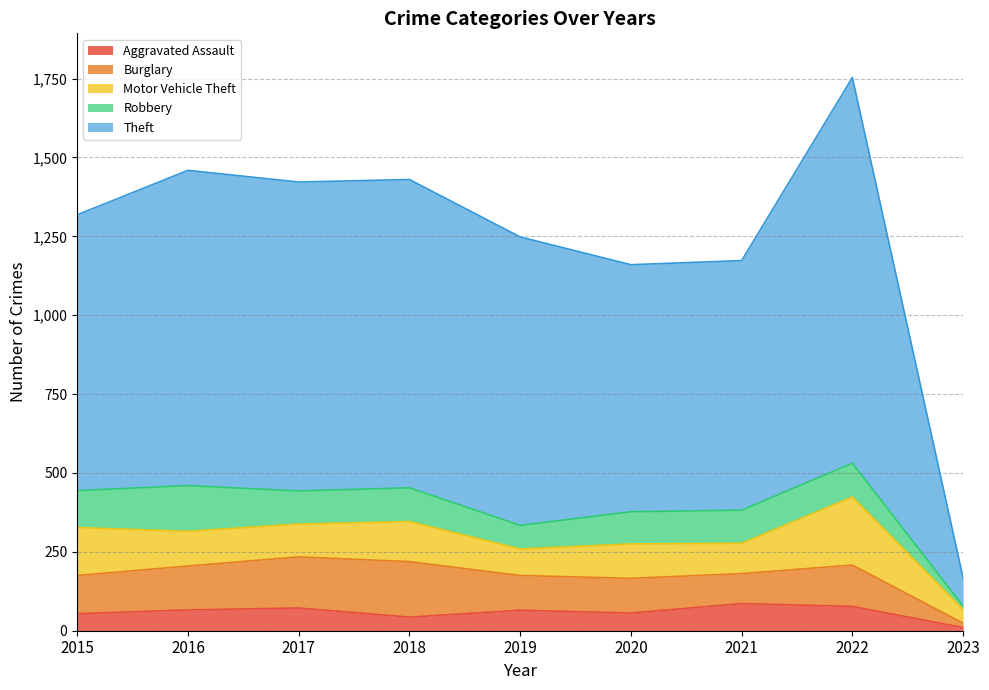

What is the difference between the Burglary values at 2017 and 2015?

41